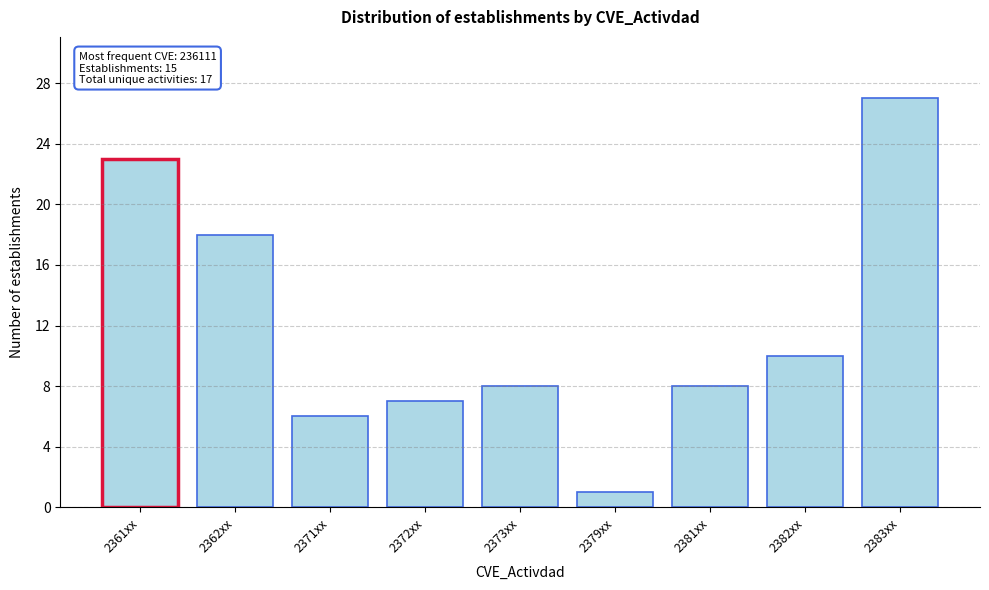

Reading left to right, what are all the values shown in this chart?

2361xx=23	2362xx=18	2371xx=6	2372xx=7	2373xx=8	2379xx=1	2381xx=8	2382xx=10	2383xx=27